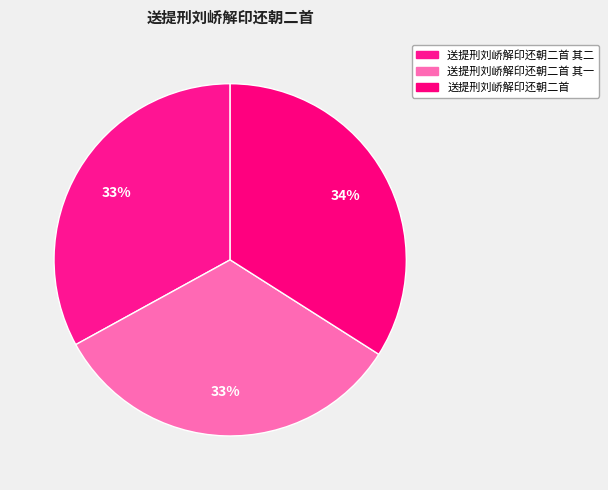

Is 送提刑刘峤解印还朝二首 其二 the majority of the pie?

No